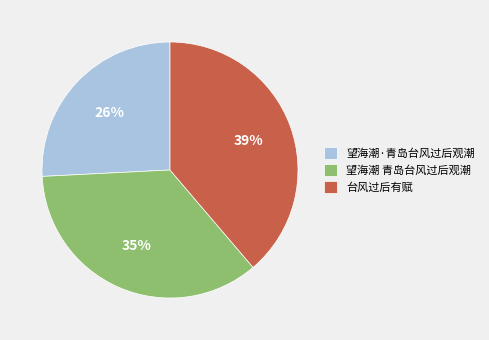

Do 台风过后有赋 and 望海潮 青岛台风过后观潮 together represent more than half of the pie?

Yes